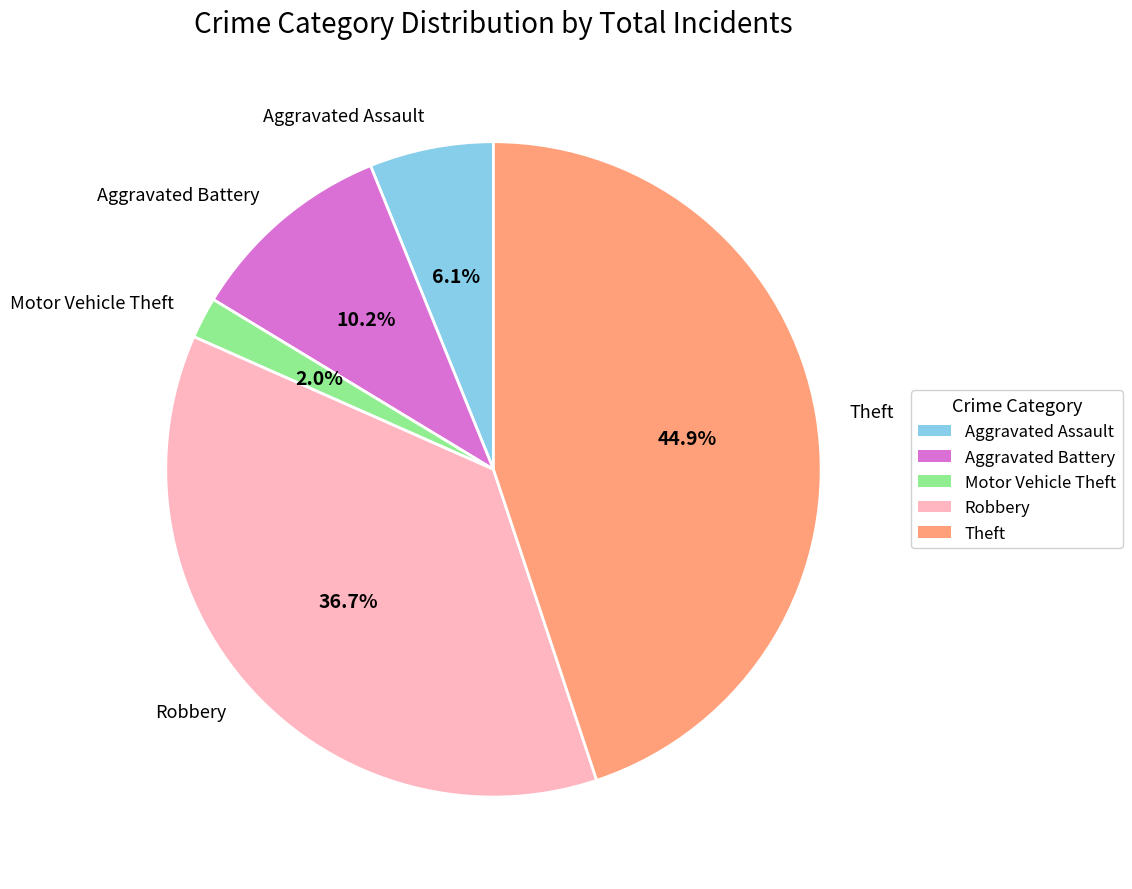

To the nearest percent, what is the difference between the largest and smallest slice percentages?

43%